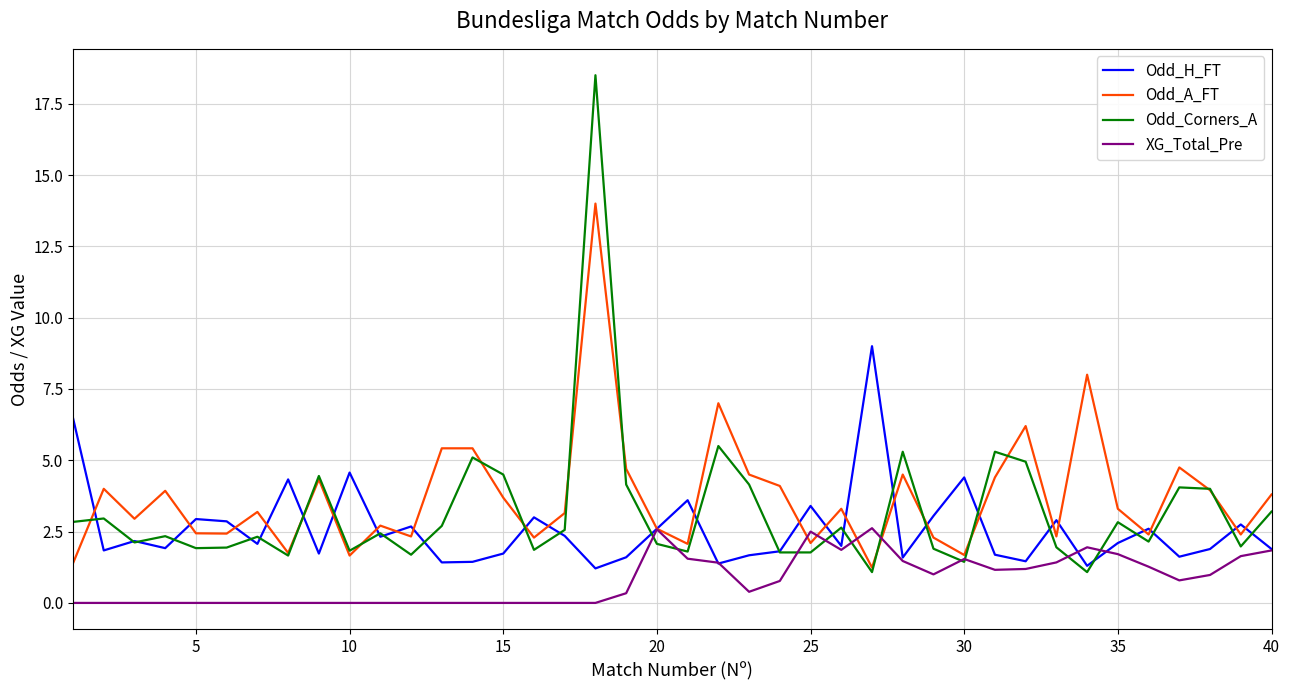

Which series has the largest total across all categories?

Odd_A_FT